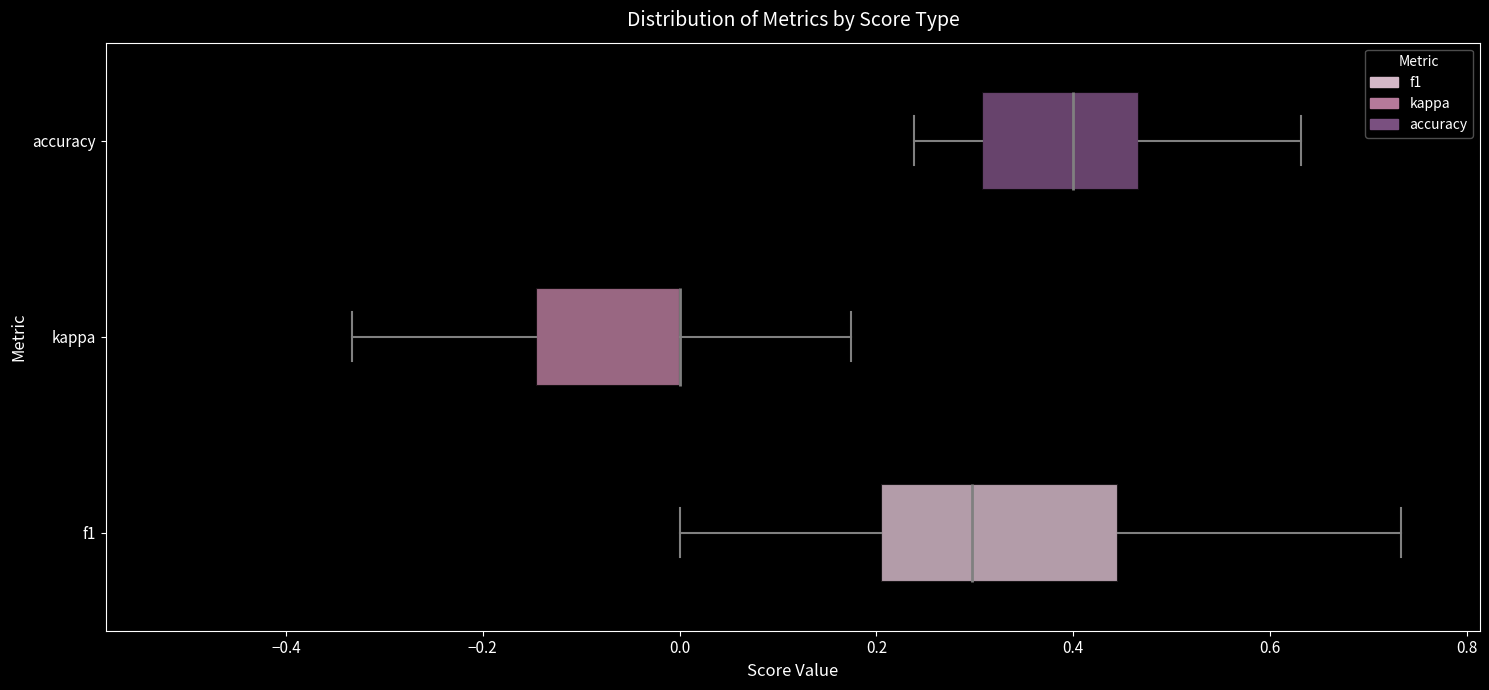

Reading bottom to top, transcribe this box plot: for each box, give where its median line is, the range the box spans, and where its two whiskers end, as read against the x-axis. The values are not printed on the chart, so give them approximately, as read against the axis.

f1: median 0.30, box 0.20 to 0.44, whiskers 0.00 to 0.74
kappa: median 0.00 (drawn on the box's right edge), box -0.14 to 0.00, whiskers -0.34 to 0.18
accuracy: median 0.40, box 0.30 to 0.46, whiskers 0.24 to 0.64